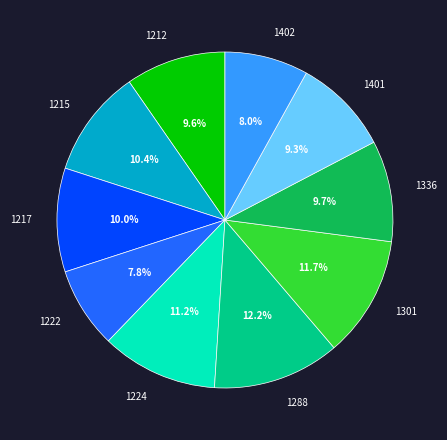

Is there a majority slice in this chart?

No